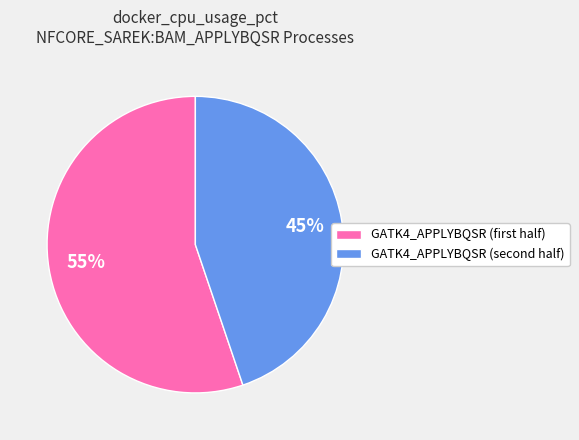

Rank the categories by value from highest to lowest.

GATK4_APPLYBQSR (first half), GATK4_APPLYBQSR (second half)